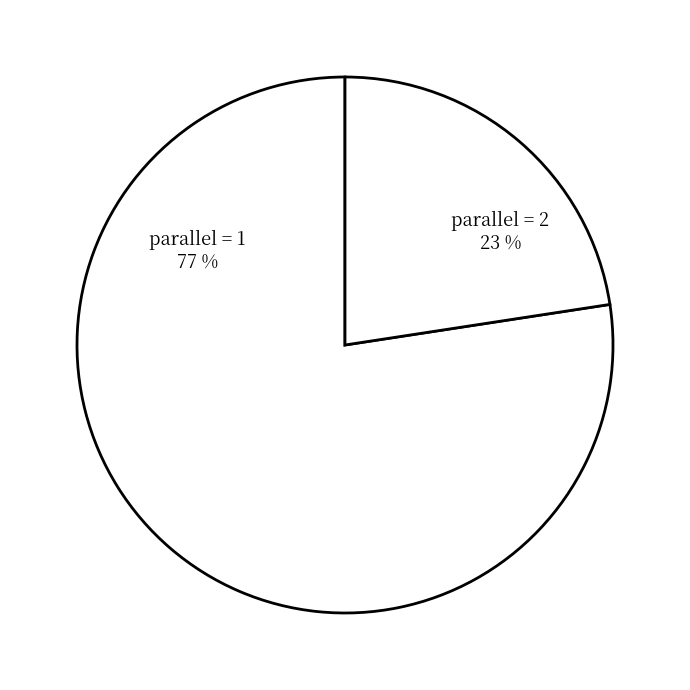

Count the number of slices in the pie.

2